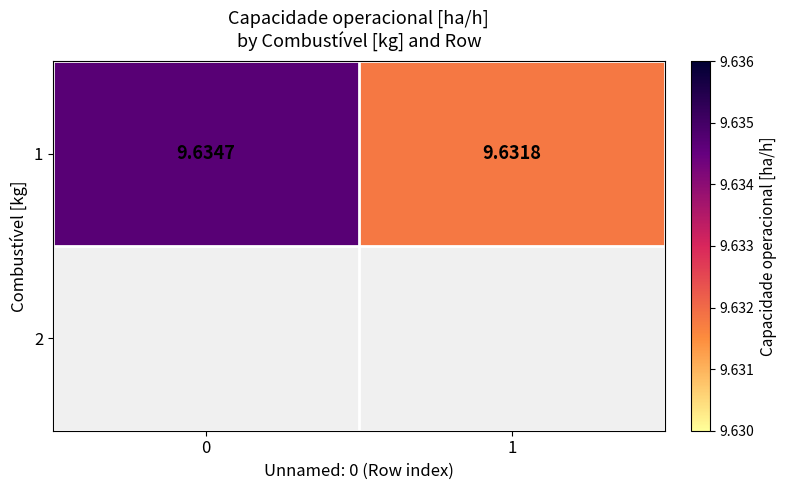

Rank the categories by value from lowest to highest.

1, 0